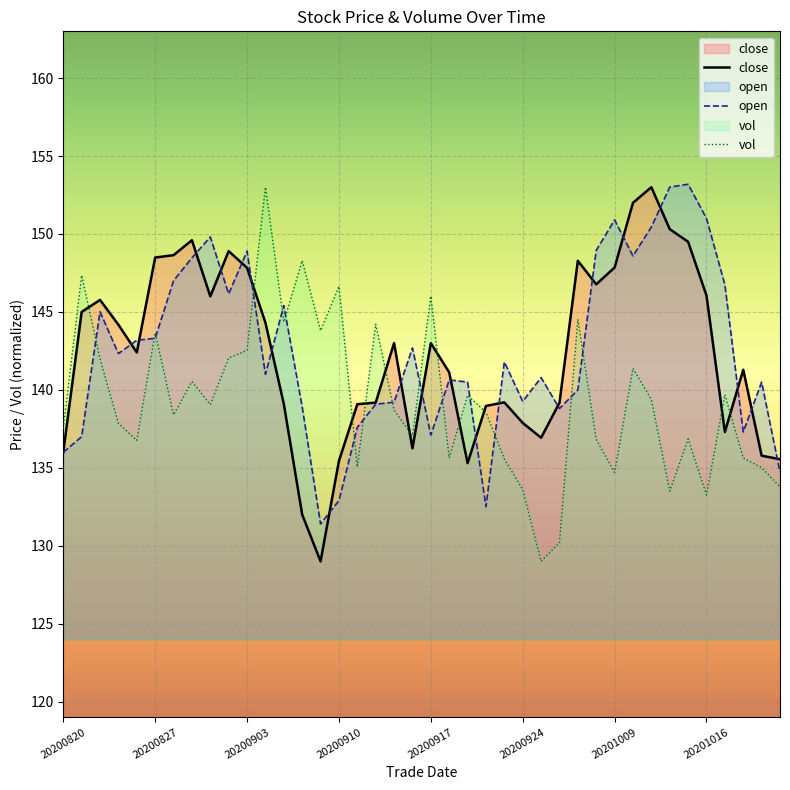

Reading right to left, extract all data points from this chart.

close: 135.6	135.8	141.3	137.3	146.1	149.5	150.3	153.0	152.0	147.8	146.8	148.3	139.2	136.9	137.9	139.2	139.0	135.3	141.1	143.0	136.2	143.0	139.2	139.1	135.4	129.0	132.0	139.1	144.3	147.8	148.9	146.0	149.6	148.6	148.5	142.4	144.2	145.8	145.0	136.0
open: 134.7	140.5	137.3	146.8	151.0	153.2	153.0	150.4	148.6	150.9	148.9	140.0	138.8	140.8	139.3	141.8	132.5	140.5	140.6	137.1	142.7	139.2	139.1	137.6	132.9	131.4	138.9	145.4	141.0	148.9	146.2	149.8	148.5	147.0	143.3	143.2	142.3	145.0	137.0	136.0
vol: 133.8	135.0	135.6	139.7	133.3	136.9	133.5	139.4	141.4	134.7	136.8	144.5	130.2	129.0	133.6	135.6	138.6	139.7	135.6	146.0	137.1	138.7	144.2	135.0	146.6	143.8	148.3	144.4	153.0	142.5	142.0	139.1	140.5	138.4	143.7	136.8	137.9	142.0	147.3	137.5